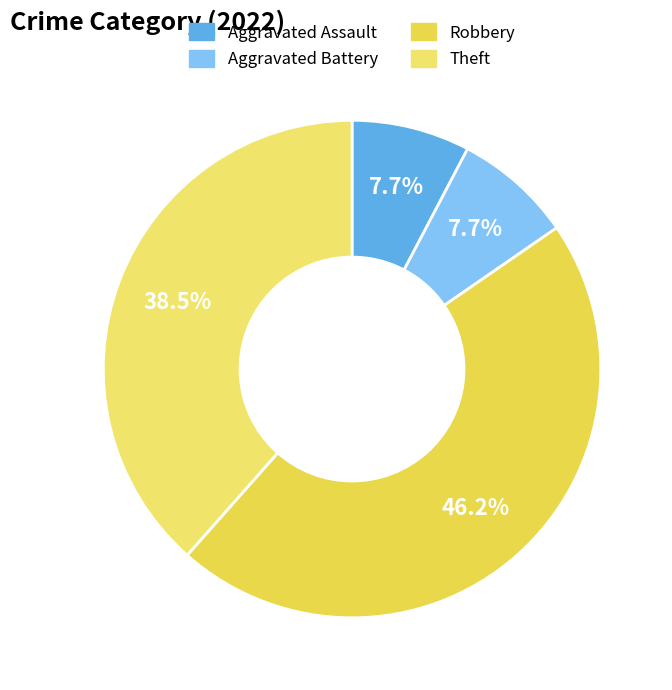

Count the number of slices in the pie.

4